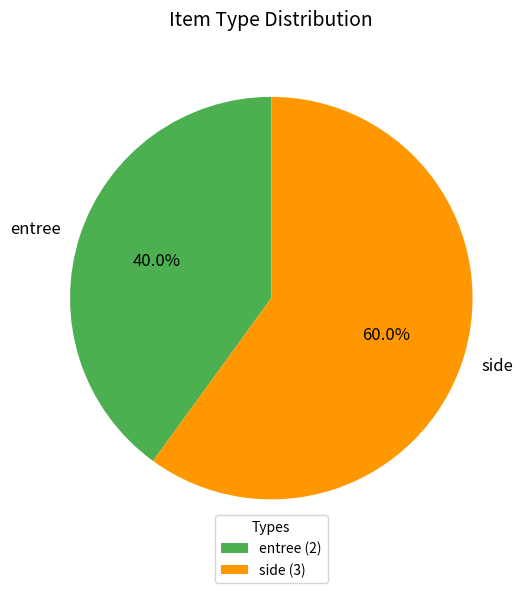

What is the majority slice?

side